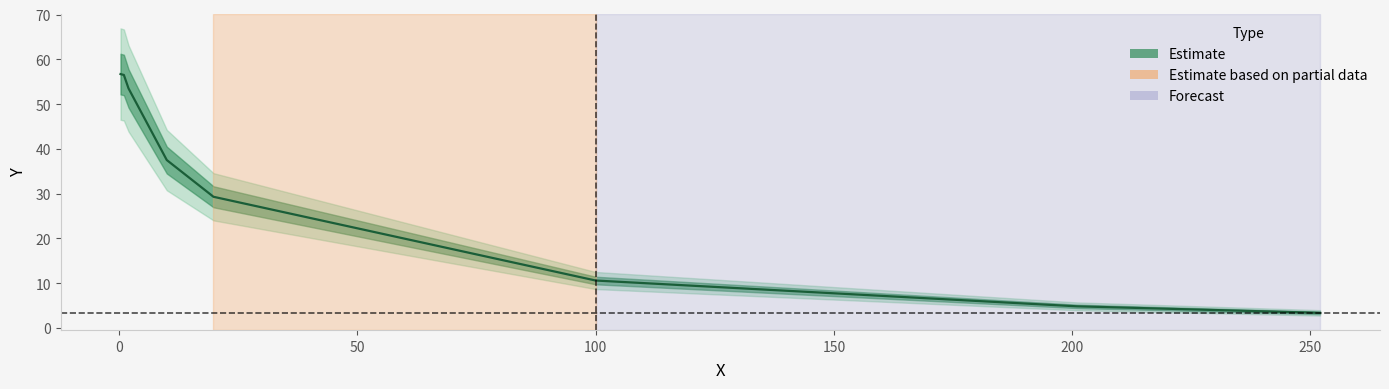

True or false: the data shows 17.3 at 50.

False